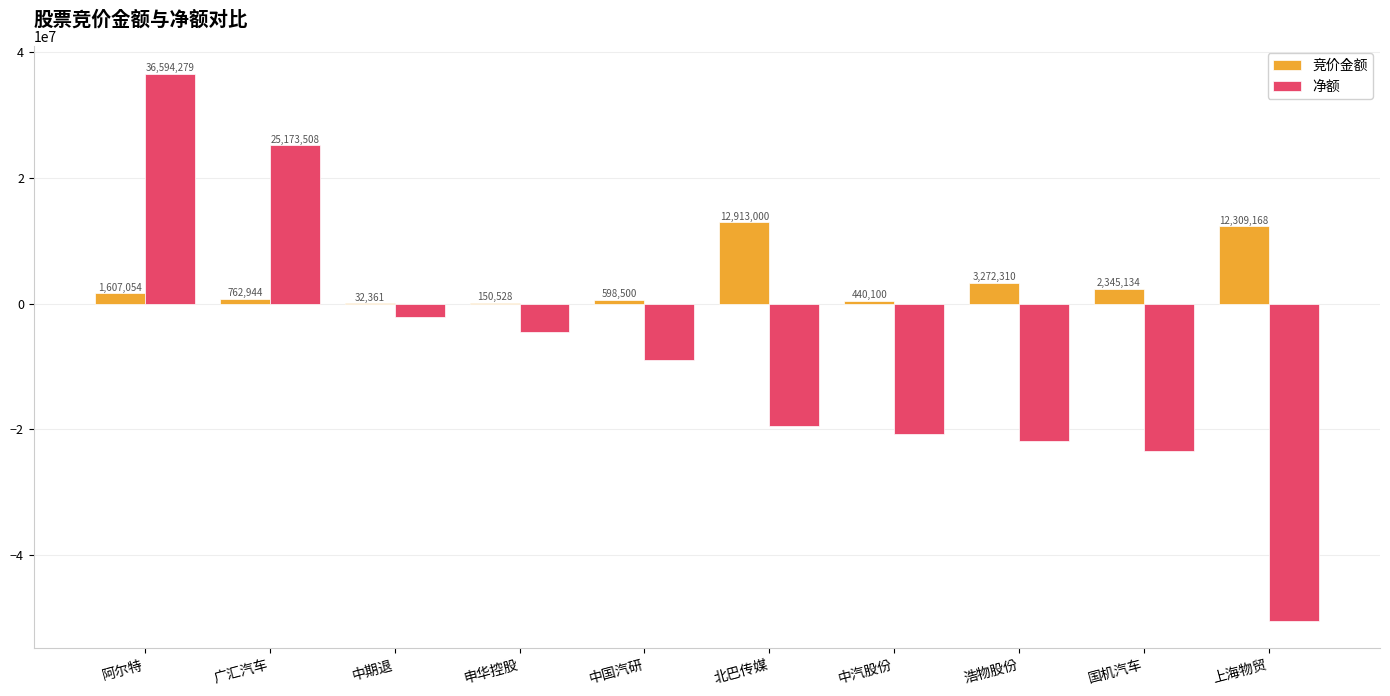

True or false: 竞价金额 has a value of 8034101 at 北巴传媒.

False